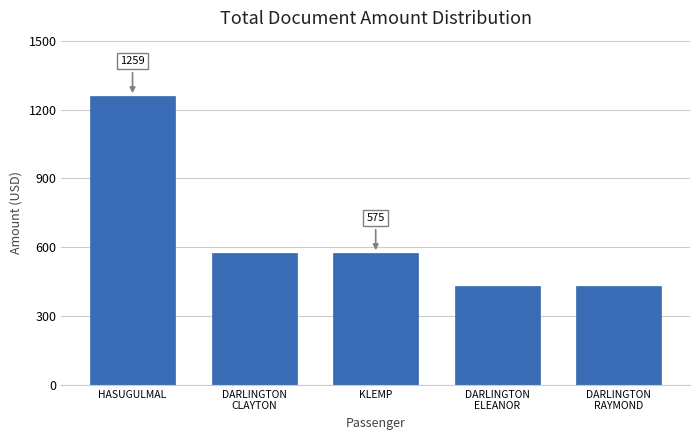

Reading right to left, extract all data points from this chart.

431	431	575	575	1259